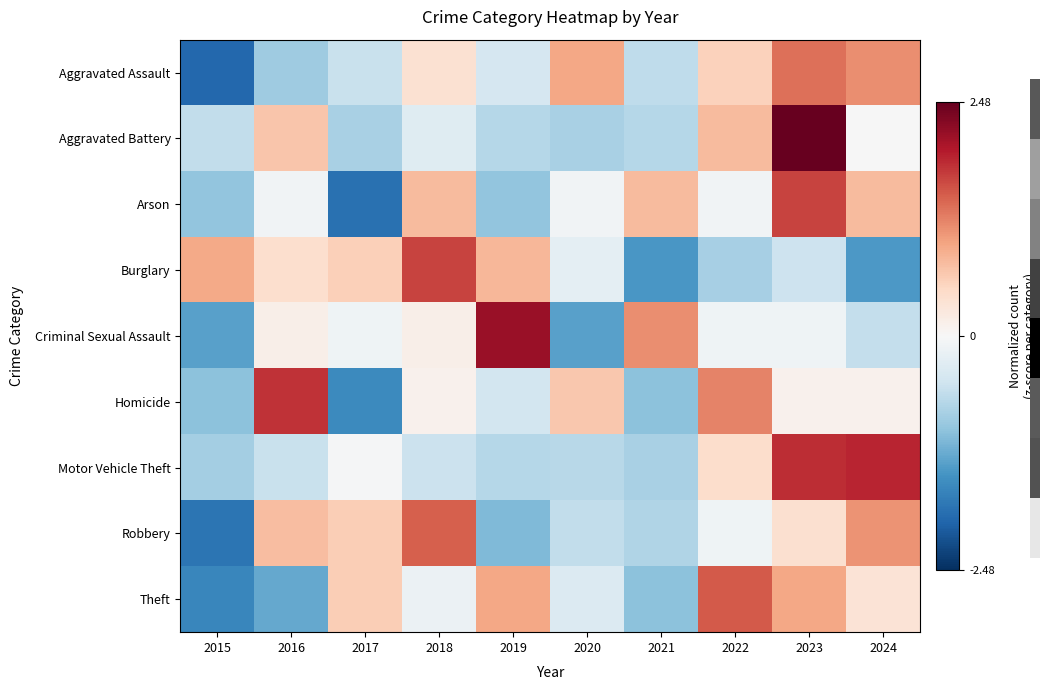

Between 2019 and 2022, which is larger?

2022